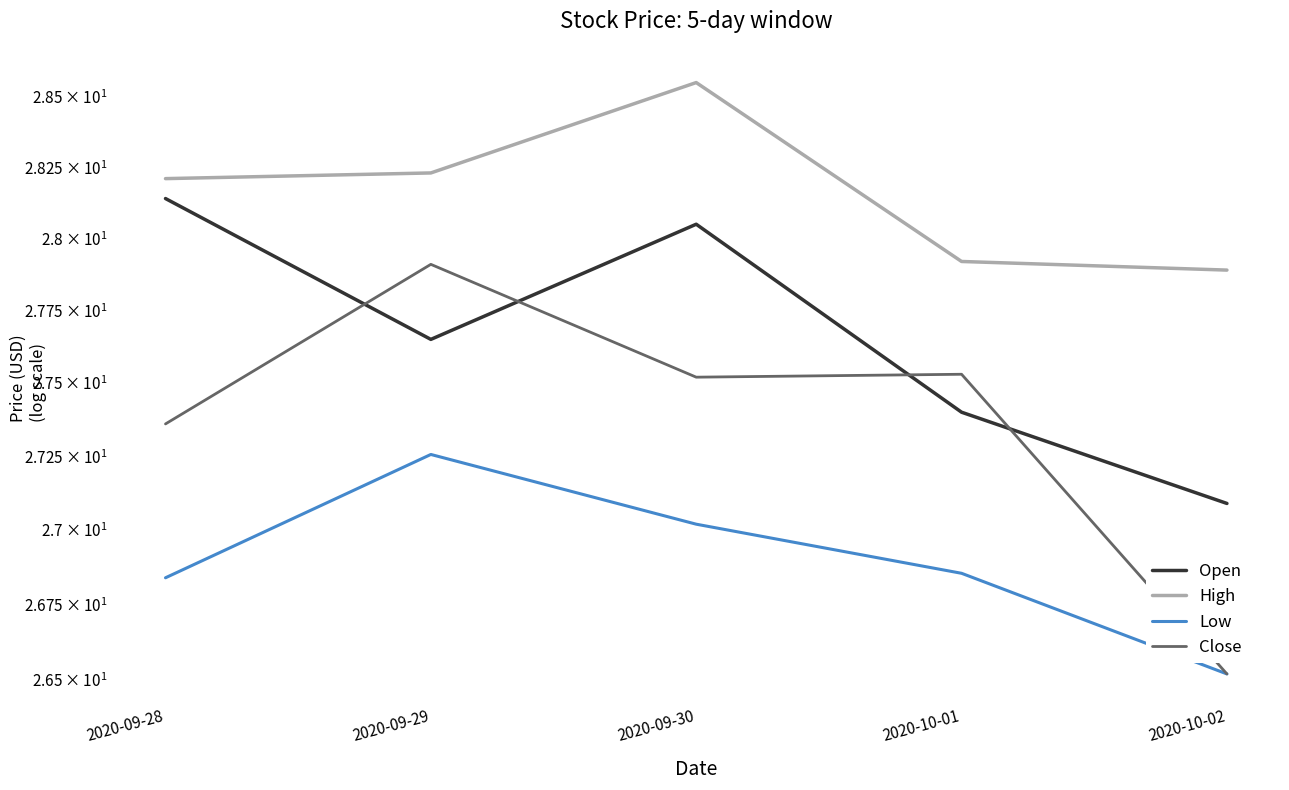

What is the difference between the maximum and minimum values in the Low series?

0.7